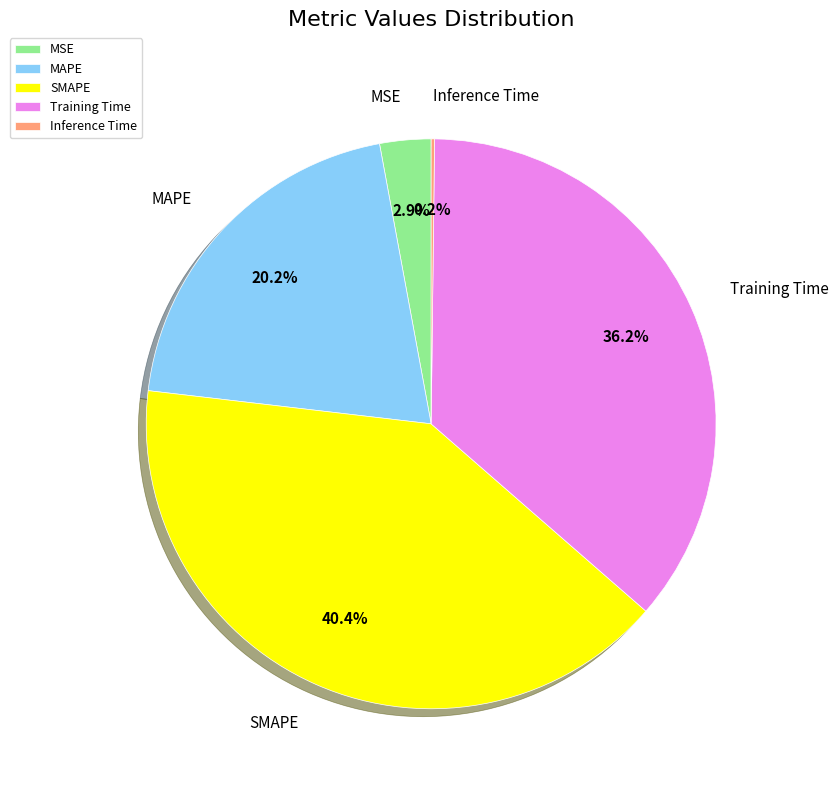

How much of the chart is everything except SMAPE?

59.6%